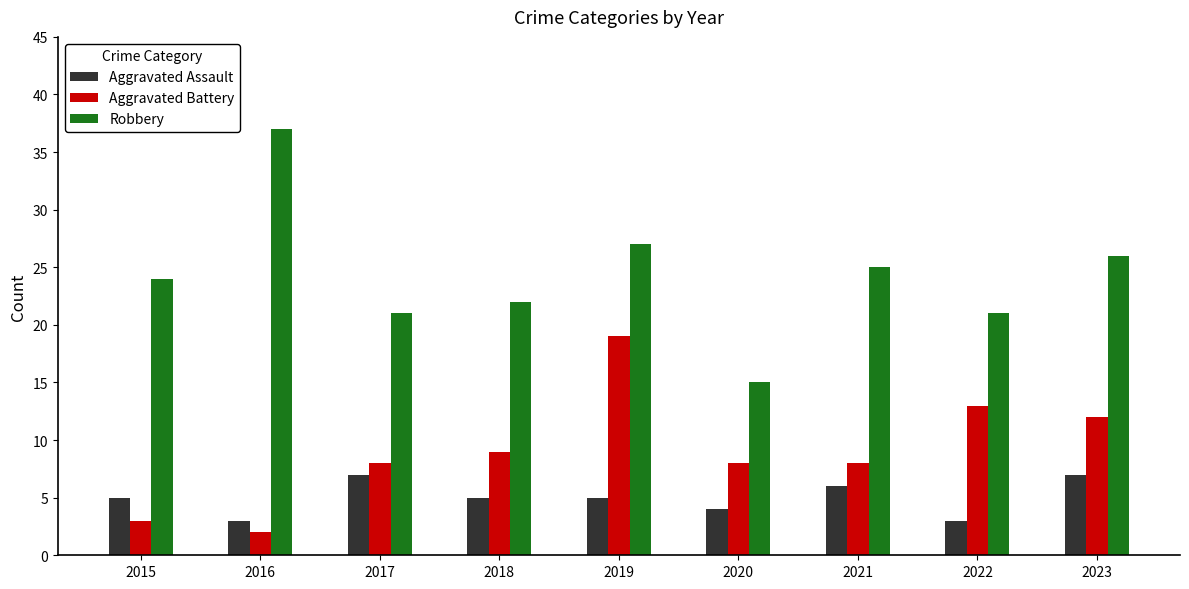

How many distinct data groups are displayed?

3